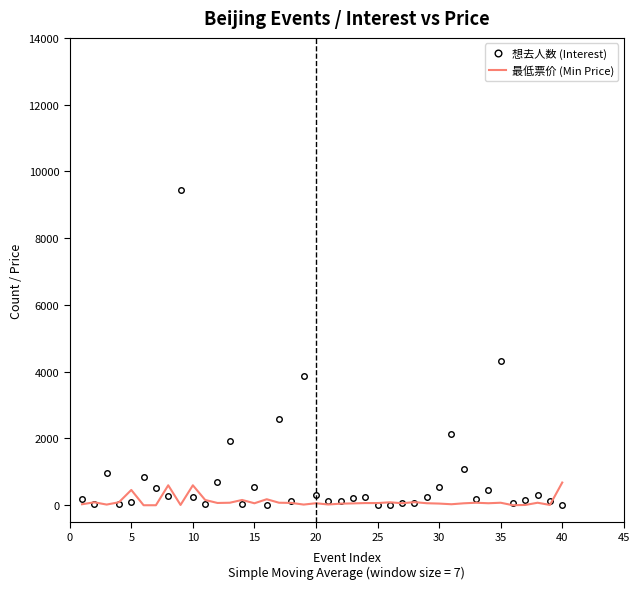

What are all the series names shown in the legend?

想去人数 (Interest), 最低票价 (Min Price)